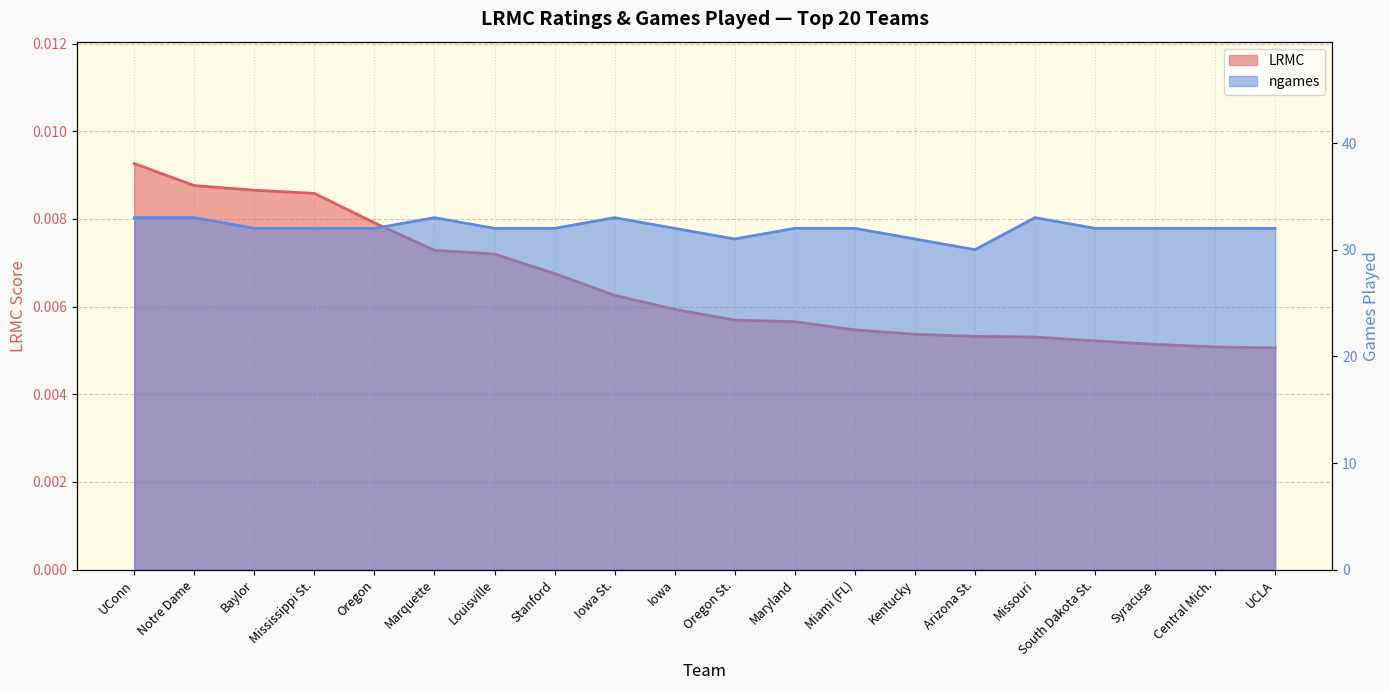

Between Oregon St. and Miami (FL), which series saw the biggest shift?

ngames